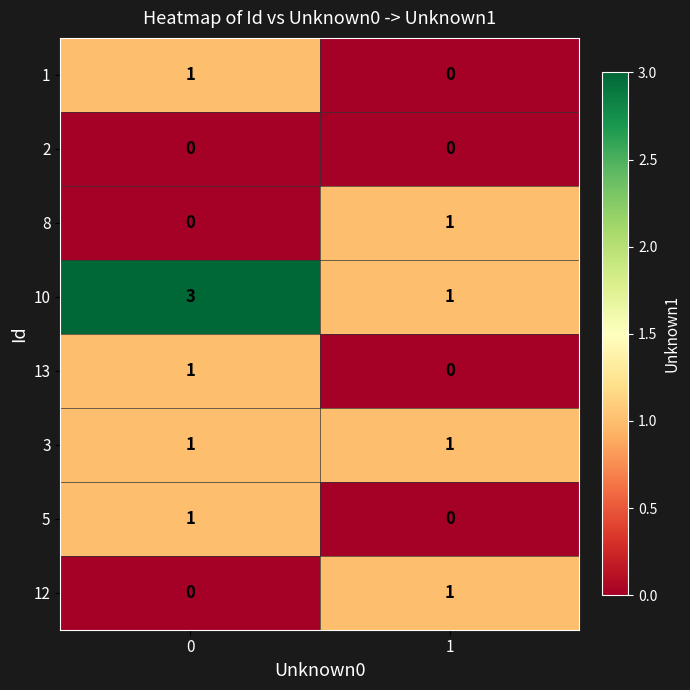

Is the value of 2 at 1 greater than the value of 12 at 1?

No